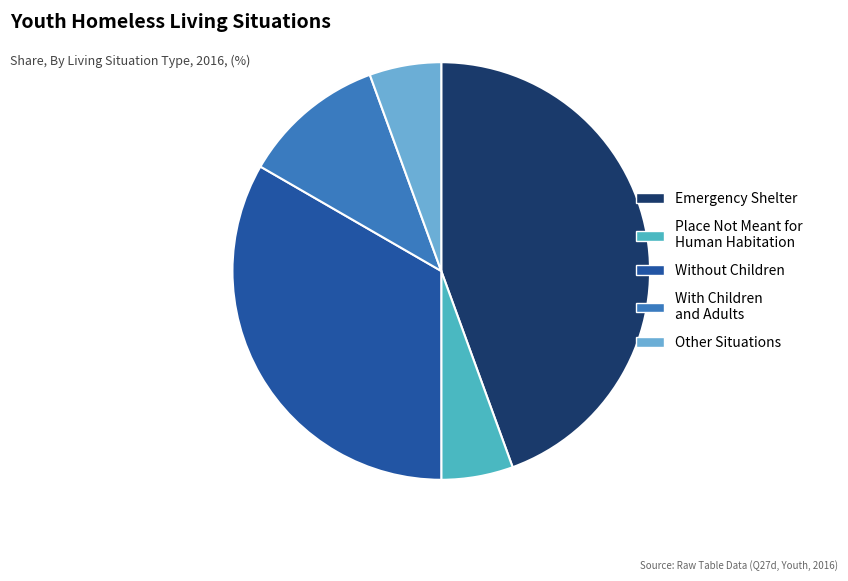

Between Place Not Meant for Human Habitation and Without Children, which is larger?

Without Children